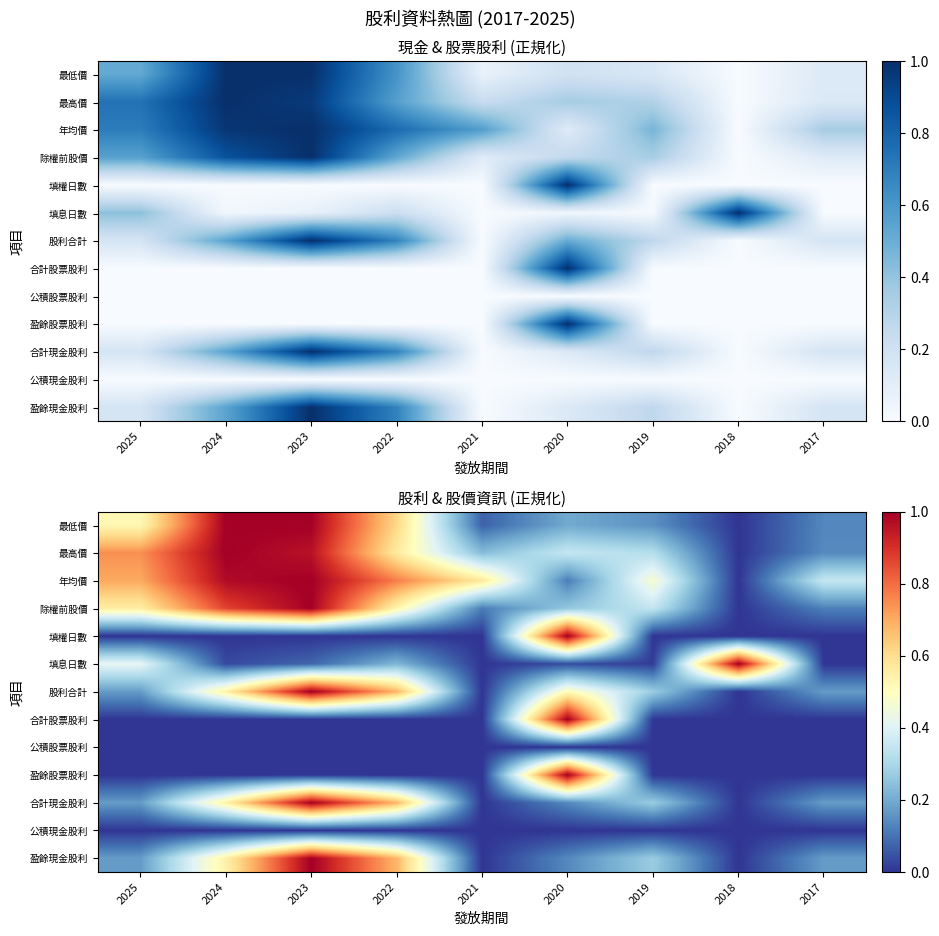

What is the greatest value displayed?

1.0